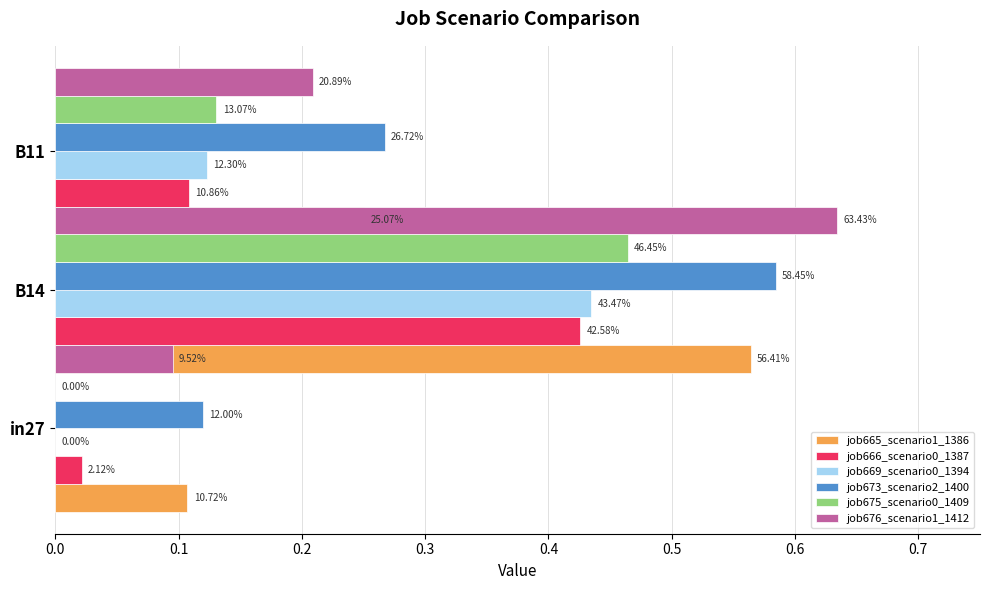

Which series has the largest range (max minus min)?

job676_scenario1_1412